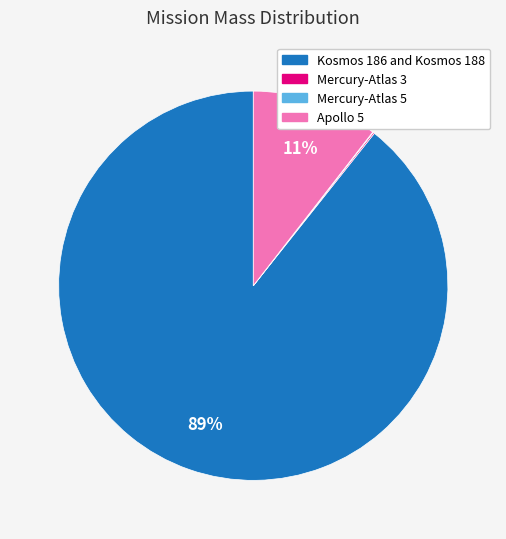

The Apollo 5 slice represents 1% of the pie. True or false?

False